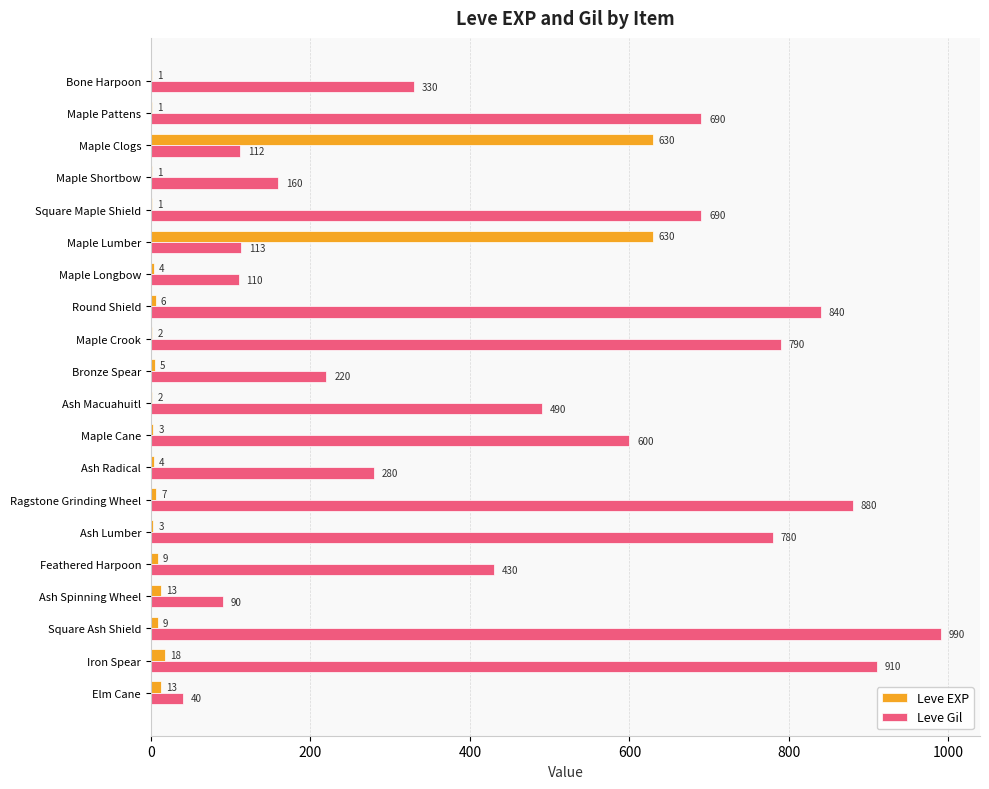

What is the total value across all series at Feathered Harpoon?

439